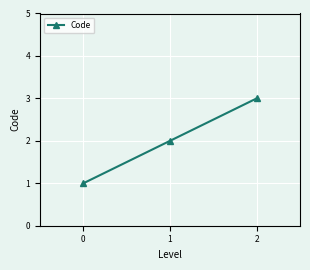

What is the sum of the values at 0 and 1?

3